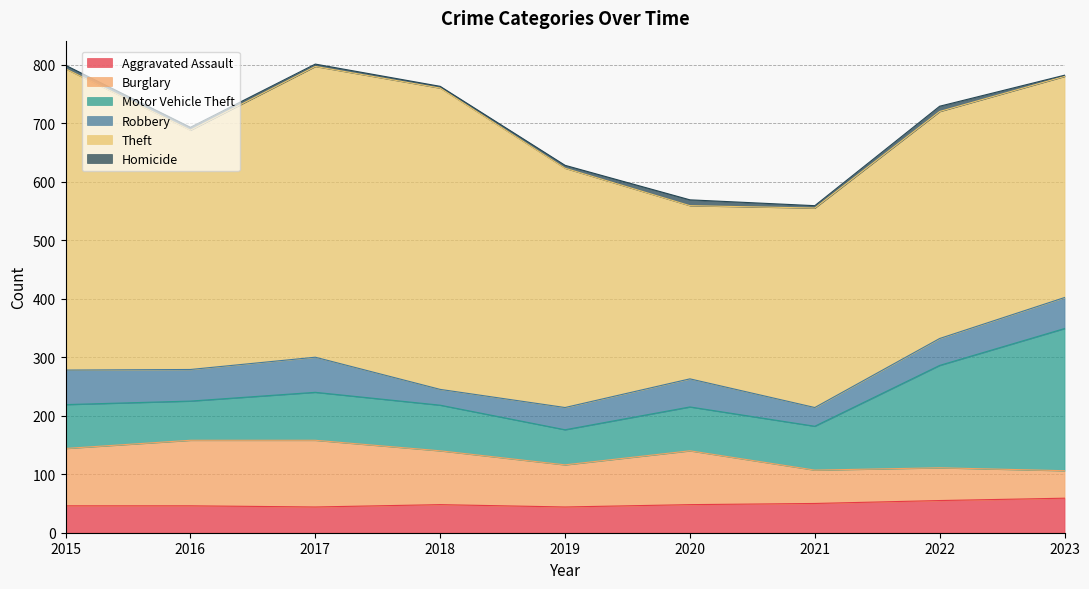

True or false: Homicide and Robbery cross at least once.

False